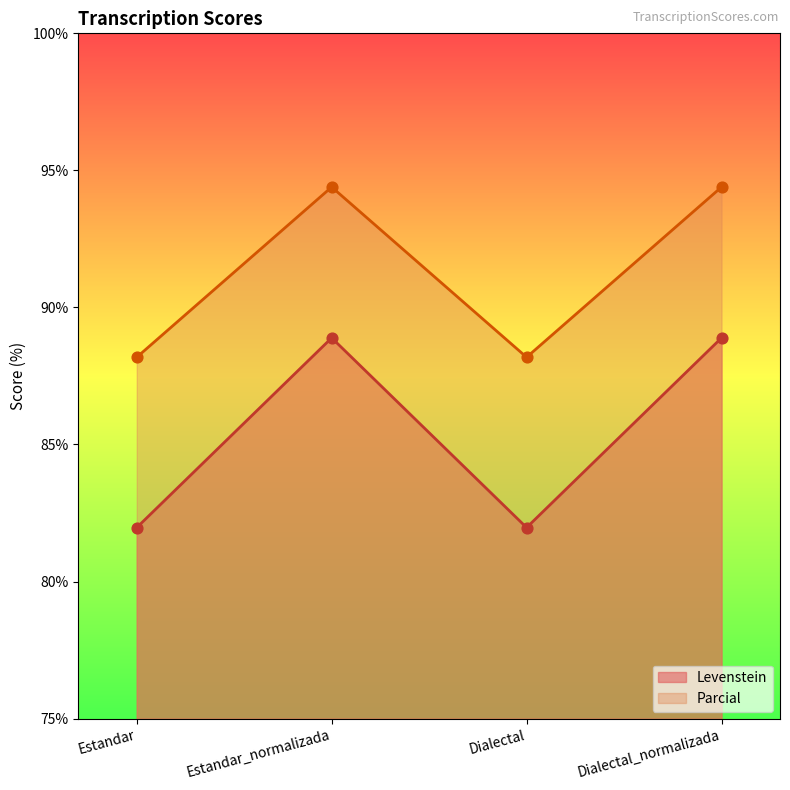

At how many categories does at least one series exceed 88?

4